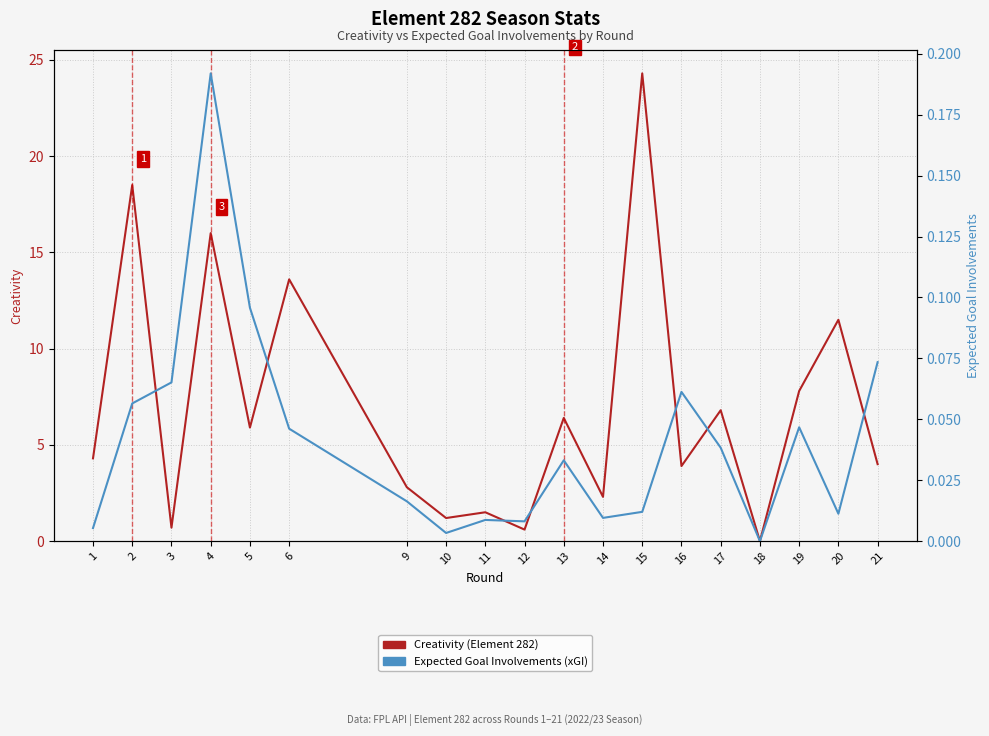

Between 15 and 19, which is larger?

15